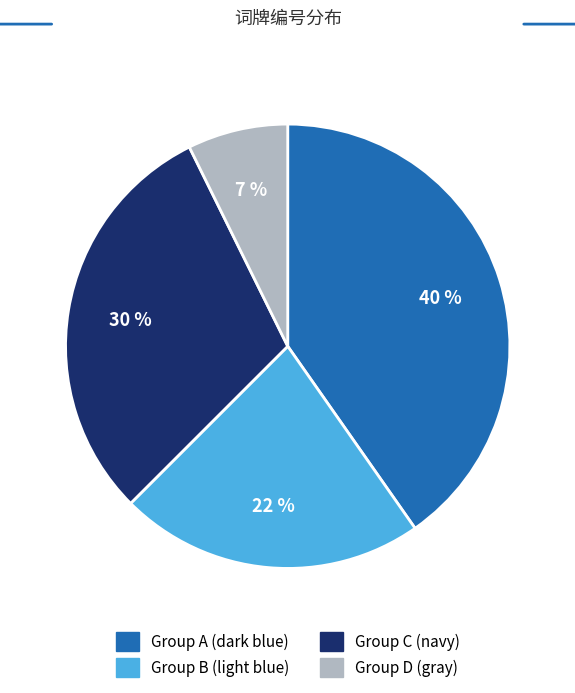

Is there any slice that represents more than half of the pie?

No